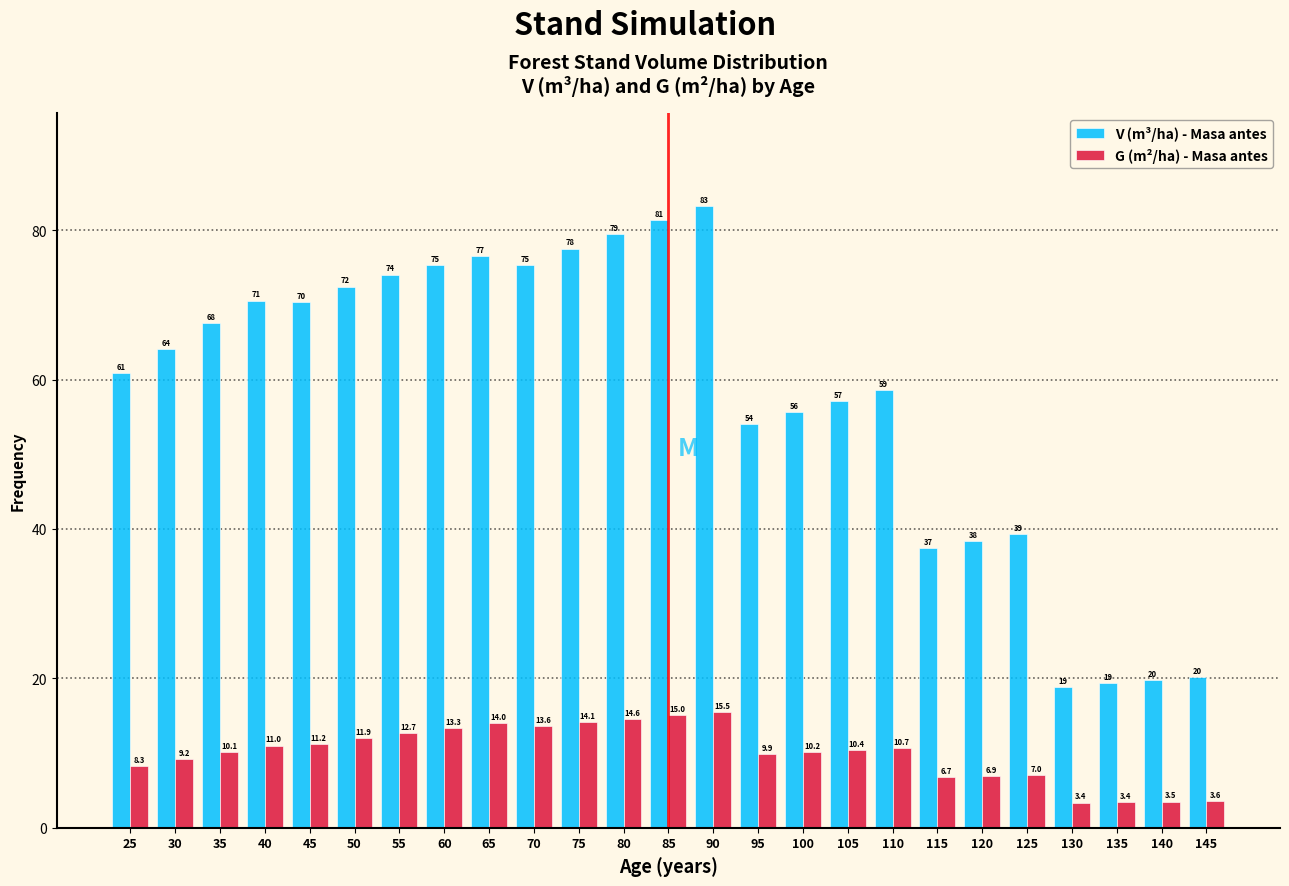

What is the difference between the second highest and second lowest values in the V (m³/ha) - Masa antes series?

62.0